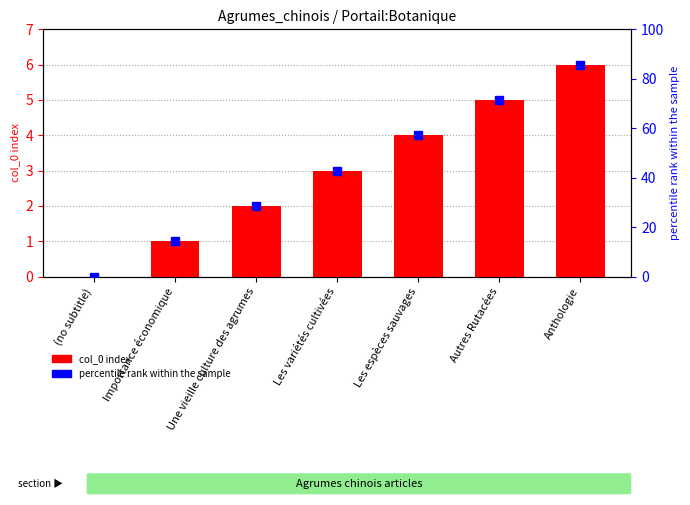

The value at Importance économique is 1. True or false?

True